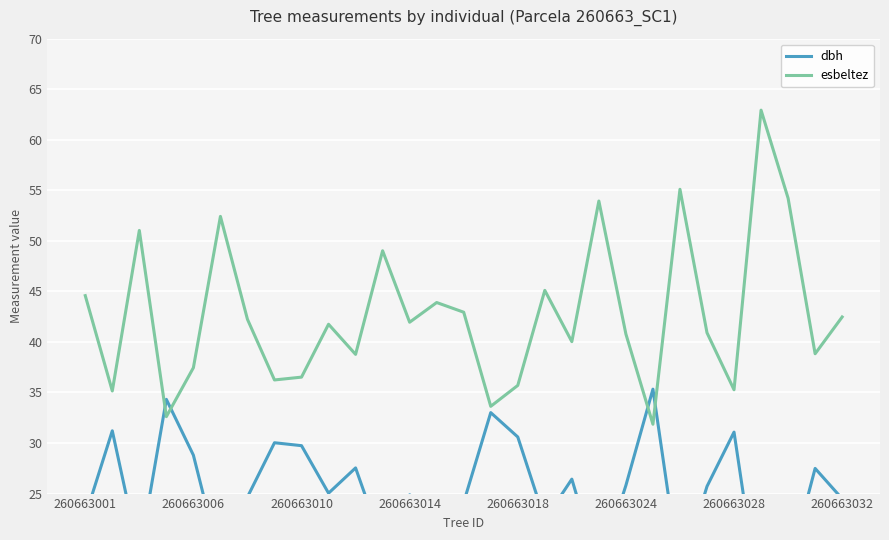

Rank the series by their average value, from highest to lowest.

esbeltez, dbh